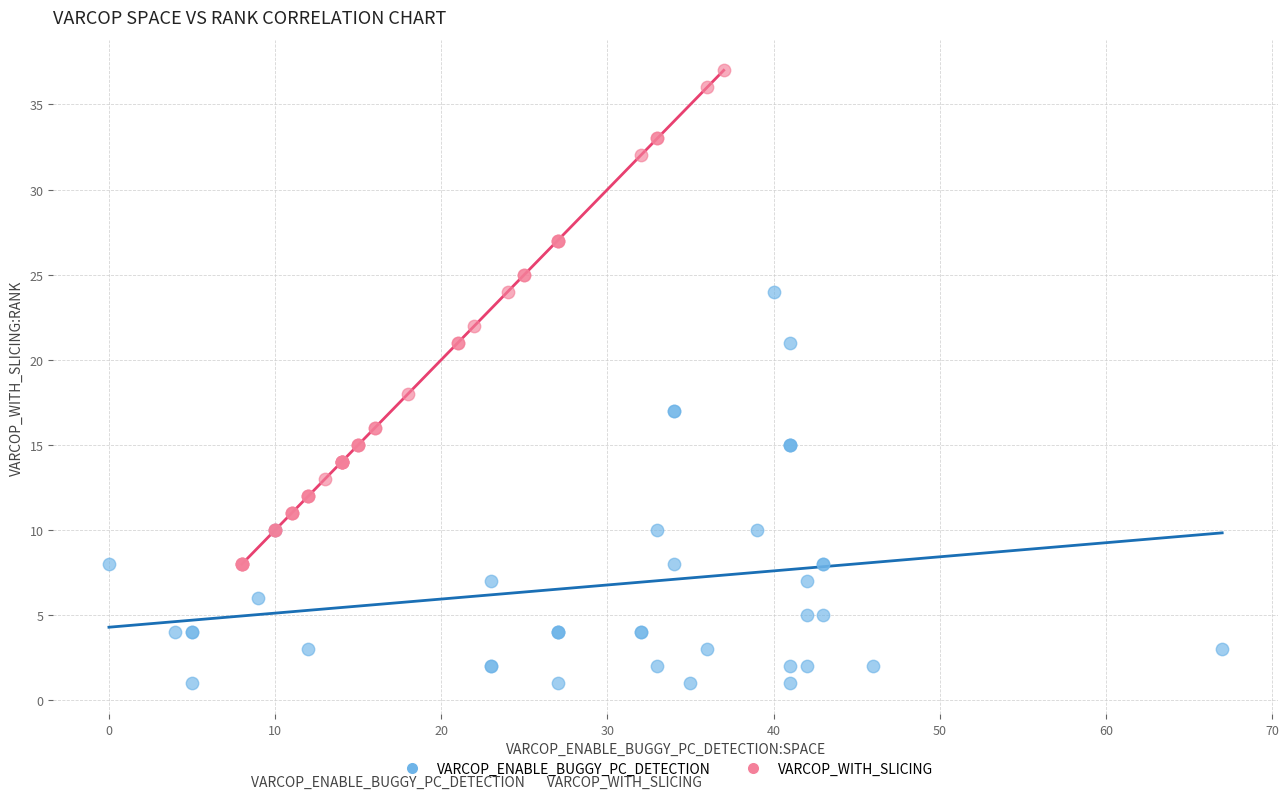

Which series reaches the minimum Y coordinate?

VARCOP_ENABLE_BUGGY_PC_DETECTION